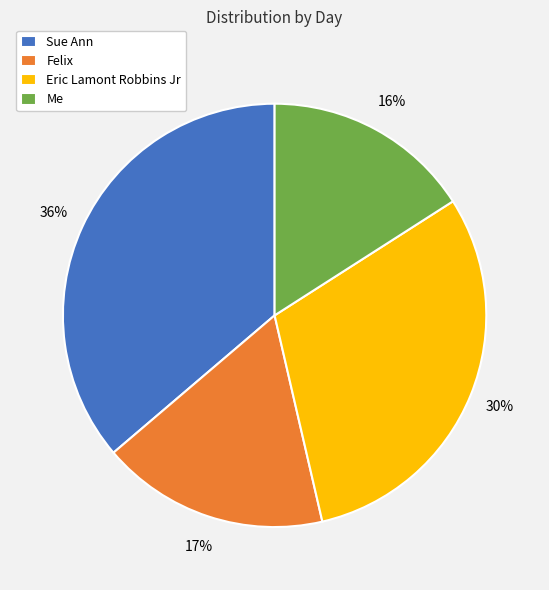

Is it true that Eric Lamont Robbins Jr is 22% of the pie?

False